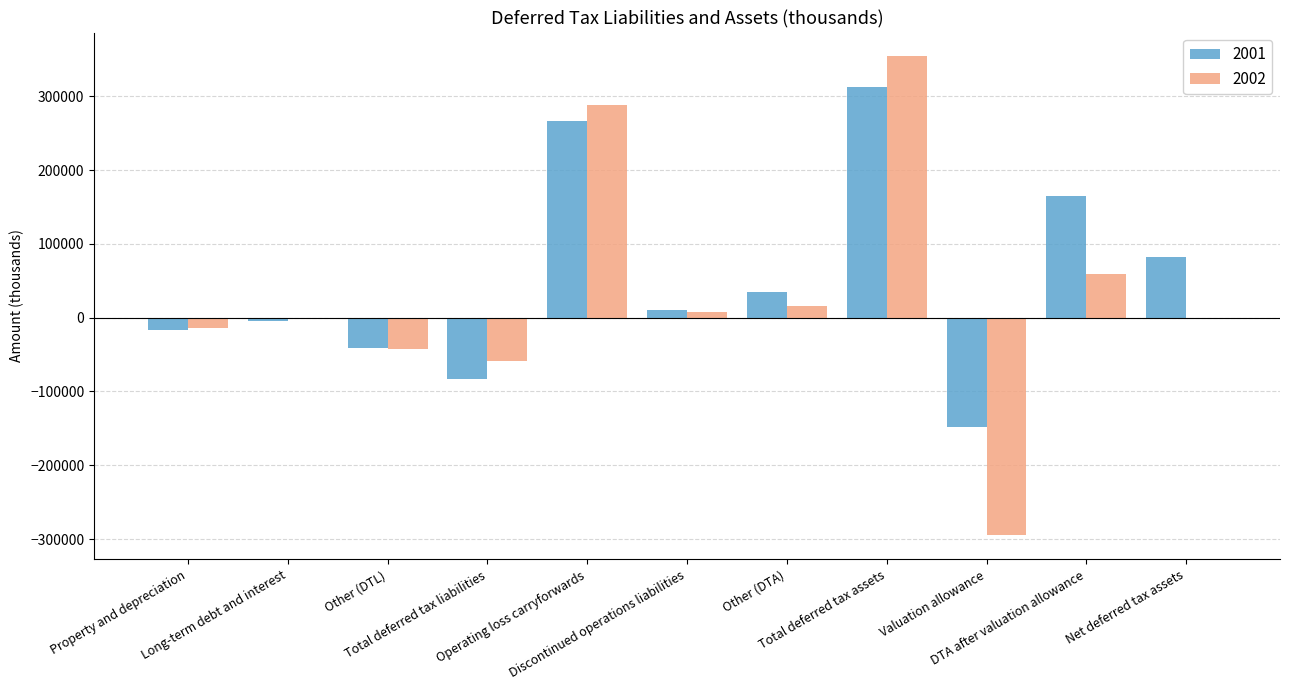

What is the greatest value displayed?

353800